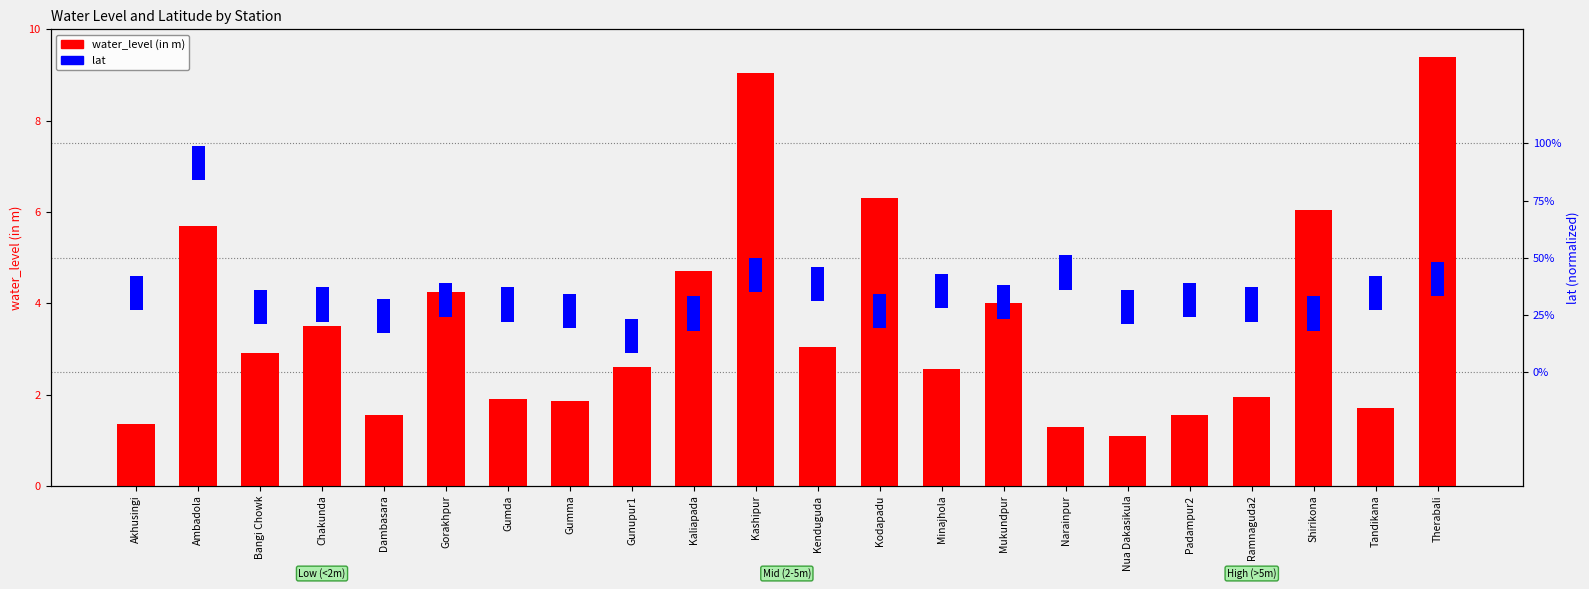

How many categories are shown in the chart?

22